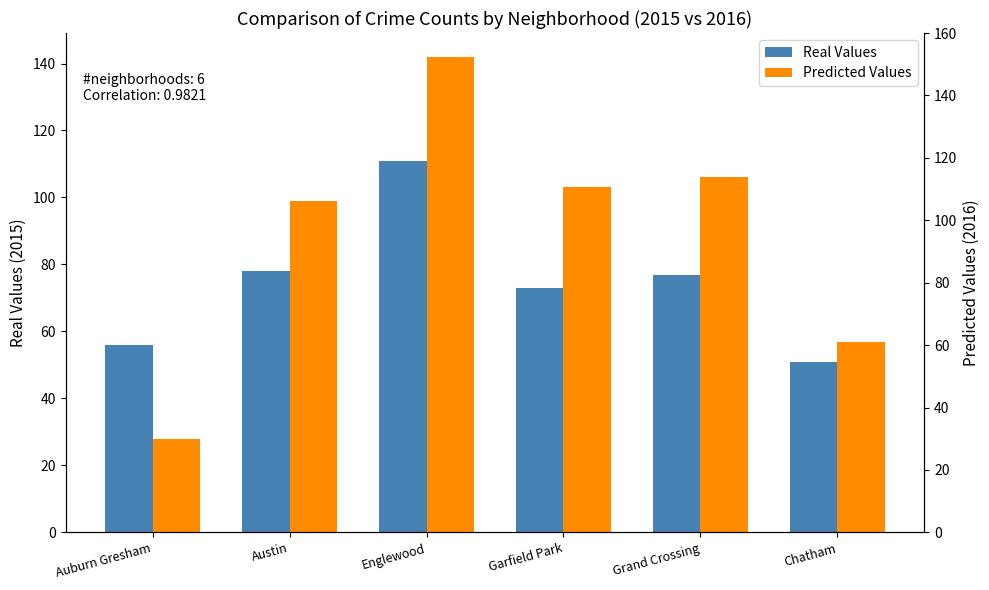

At Garfield Park, list the series in order from largest to smallest.

Predicted Values, Real Values